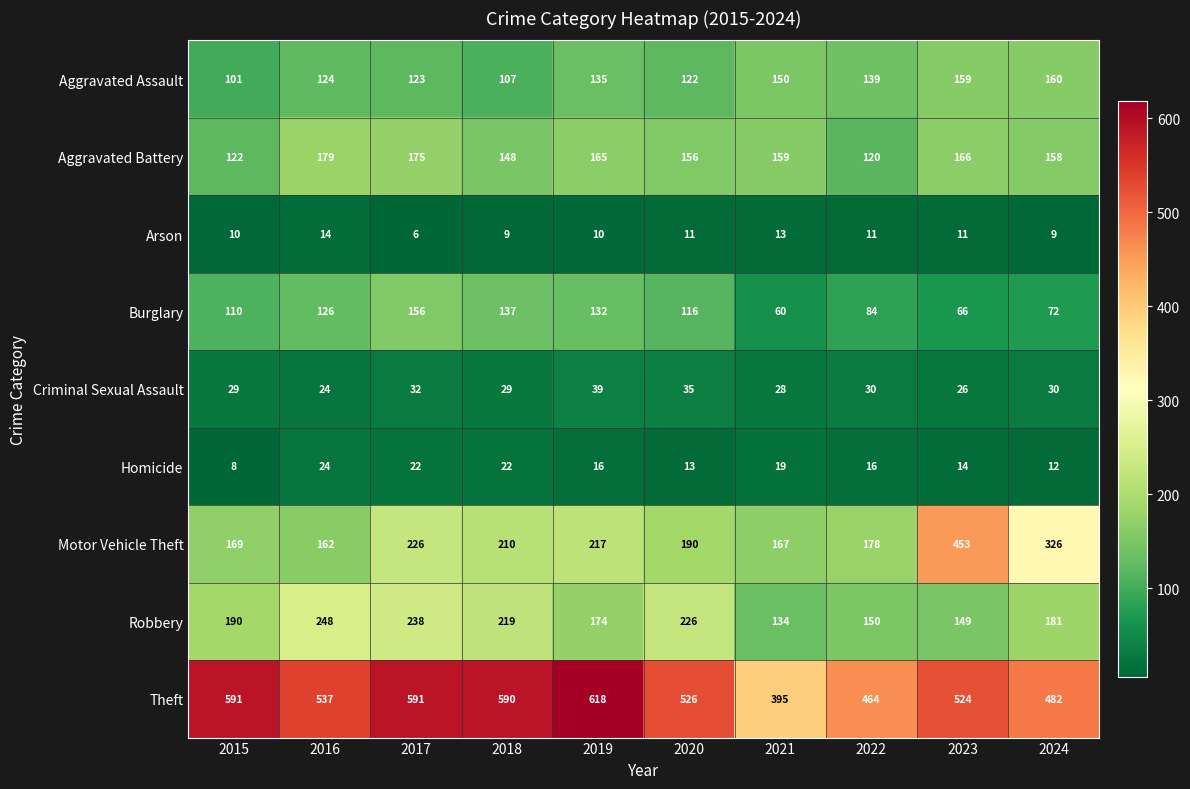

Which category has the highest value across all series?

2019